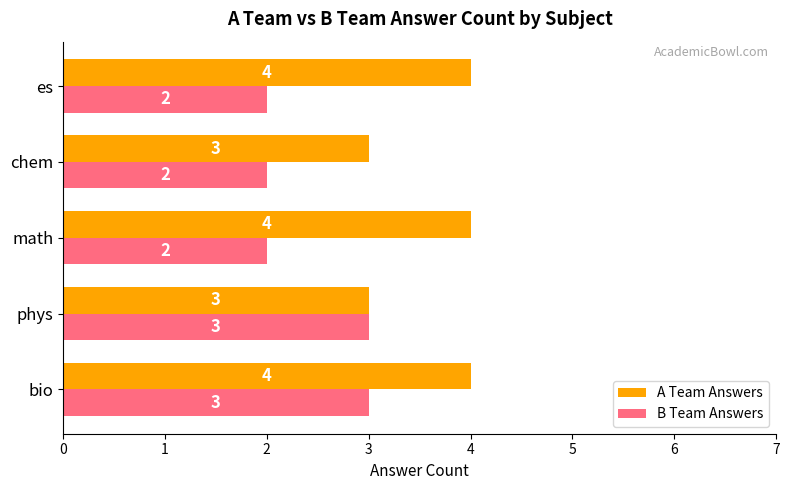

The value of B Team Answers at bio is 4. True or false?

False